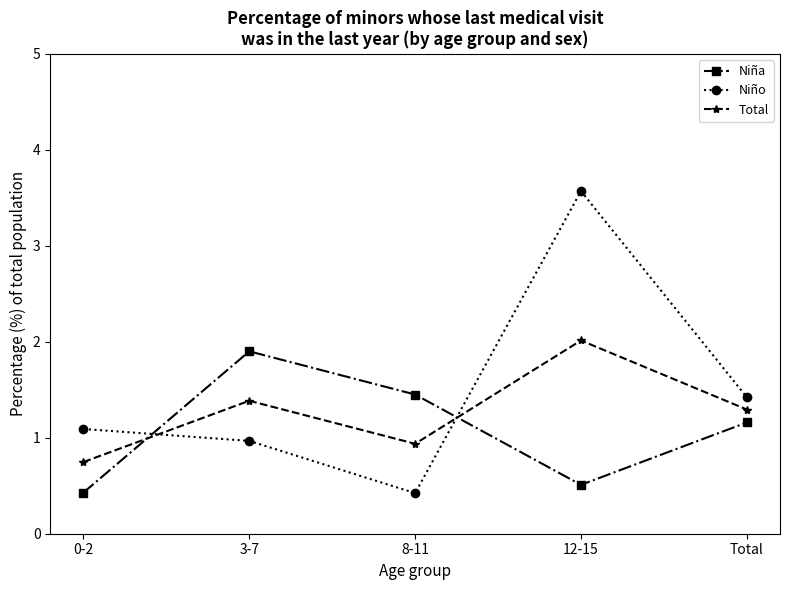

Which category has the highest value across all series?

12-15